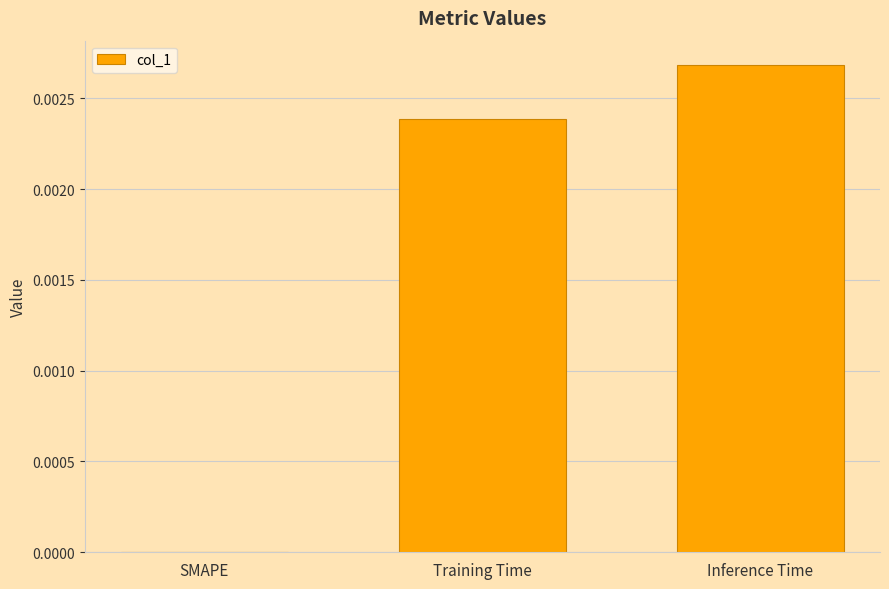

Between SMAPE and Training Time, which is larger?

Training Time